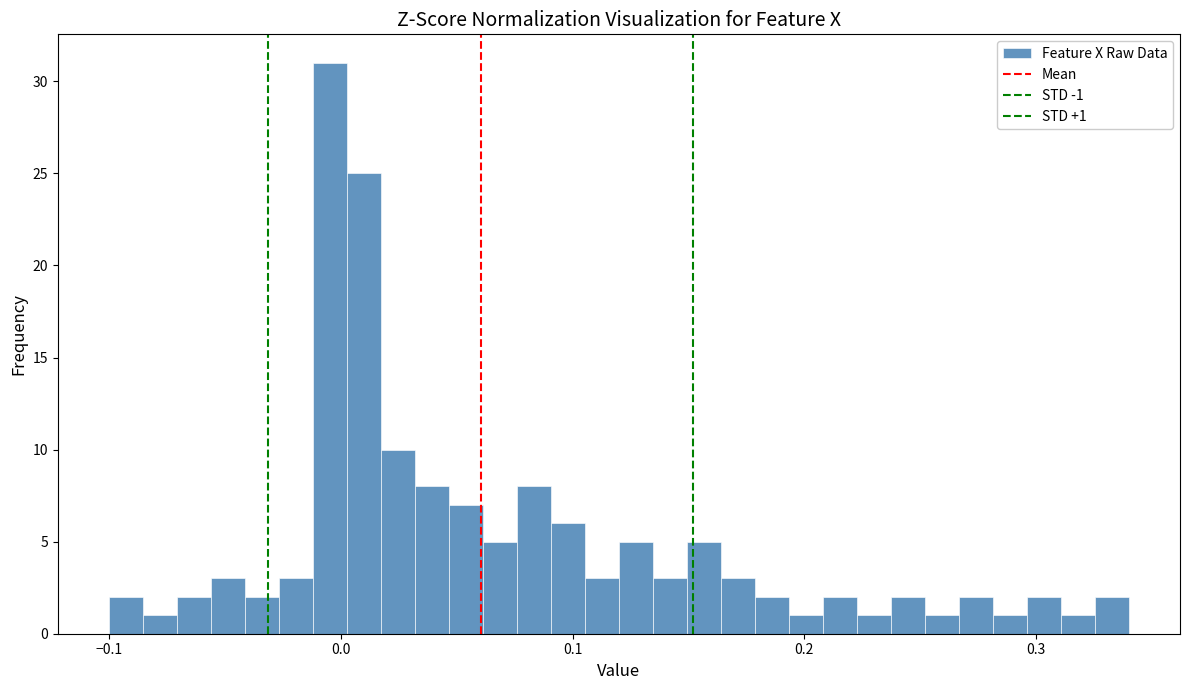

Around what value on the x-axis is the tallest bar? Give the approximate position of its centre, as read against the axis.

0.00